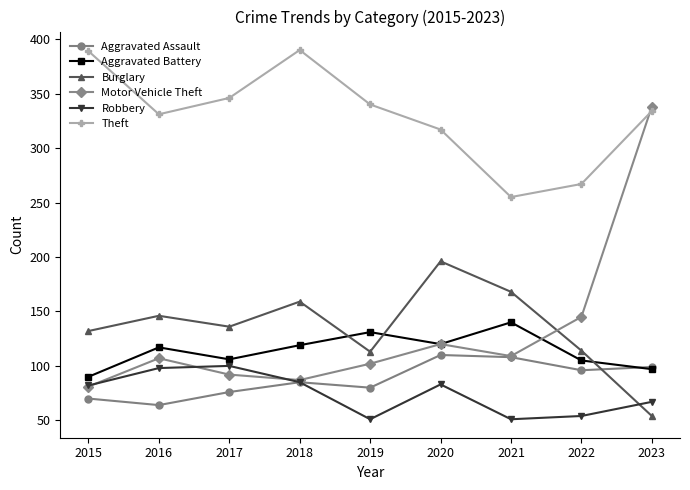

True or false: Robbery and Motor Vehicle Theft intersect in this chart.

True